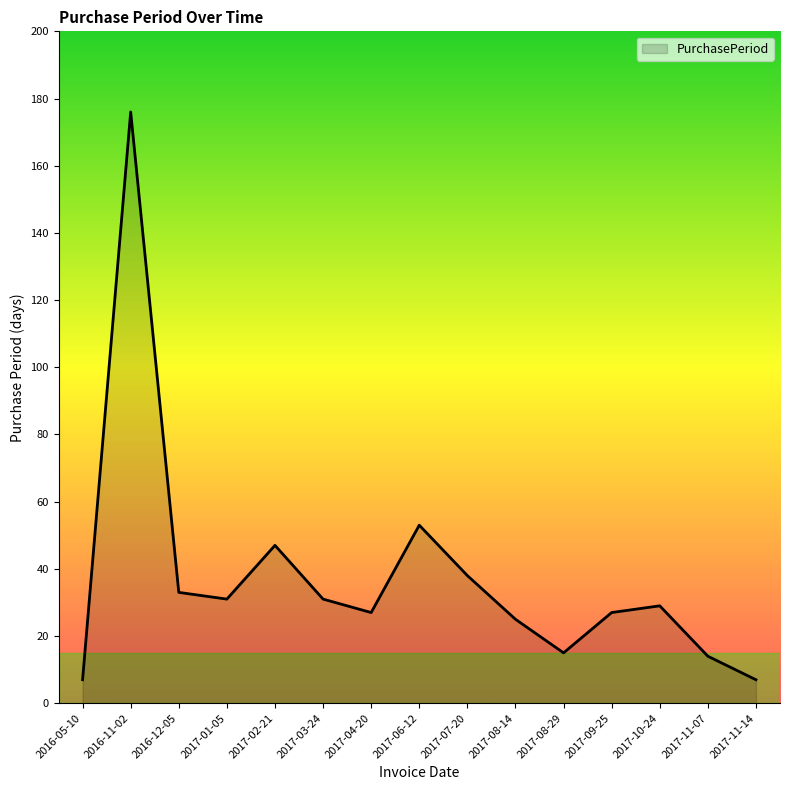

What is the approximate value at 2017-08-14?

25